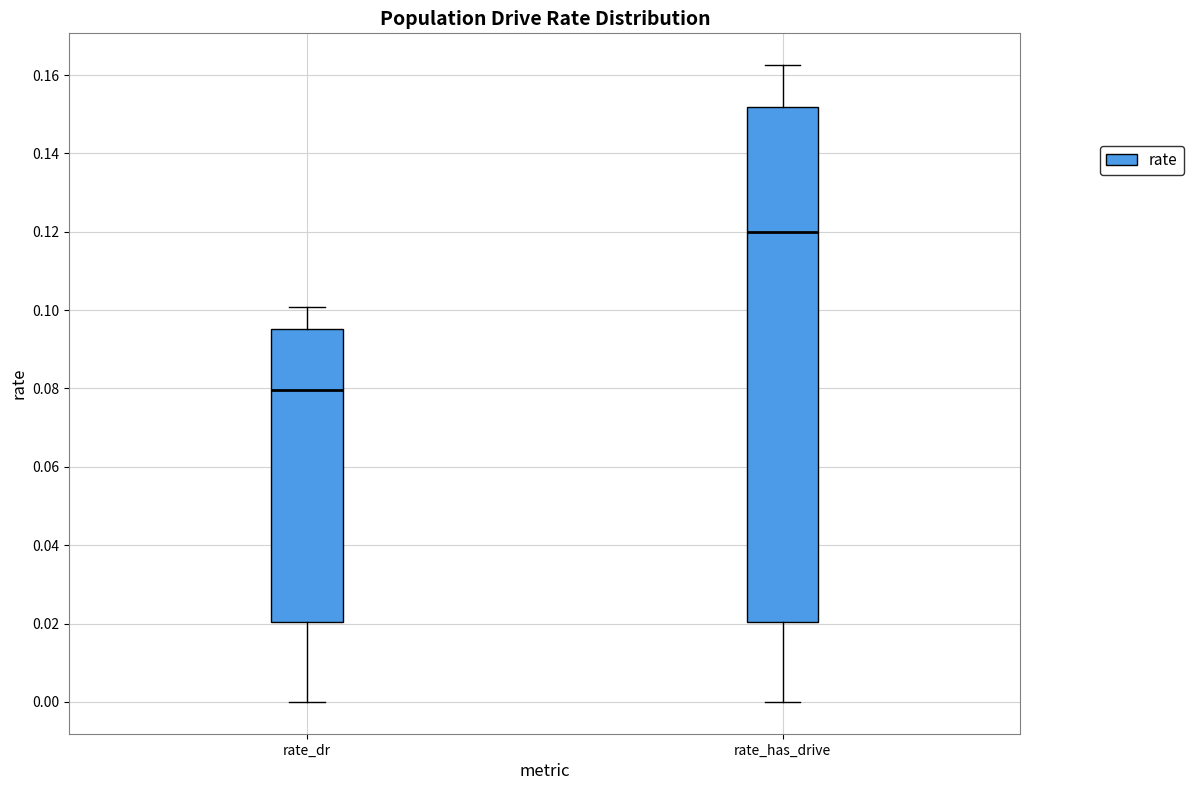

Reading left to right, transcribe this box plot: for each box, give where its median line is, the range the box spans, and where its two whiskers end, as read against the y-axis. The values are not printed on the chart, so give them approximately, as read against the axis.

rate_dr: median 0.080, box 0.020 to 0.096, whiskers 0.000 to 0.100
rate_has_drive: median 0.120, box 0.020 to 0.152, whiskers 0.000 to 0.162